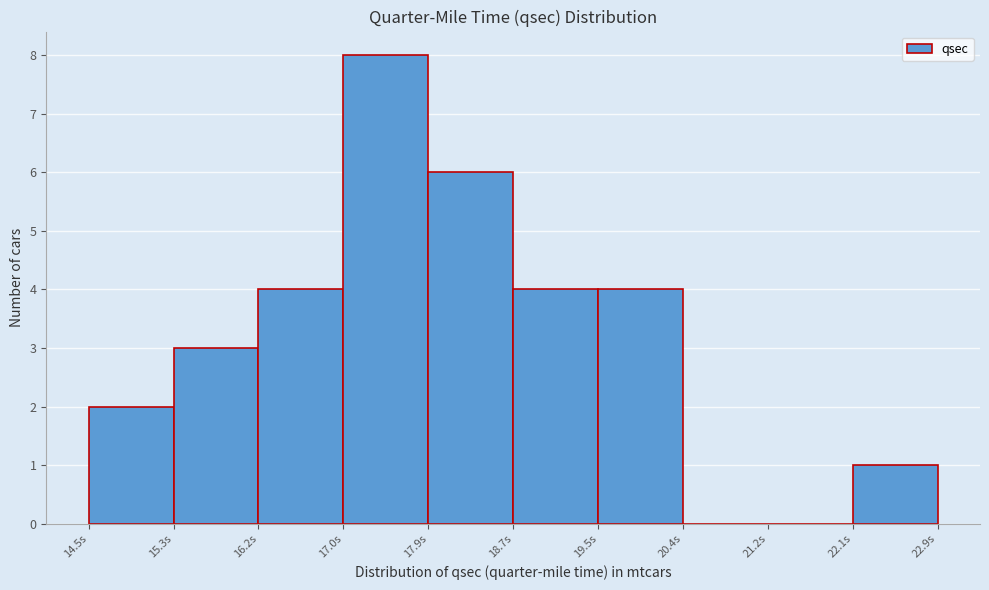

What is the height of the bar covering 16.18 to 17.02 on the x-axis? Neither the bar edges nor the heights are printed on the chart, so give them approximately, as read against the axes.

4